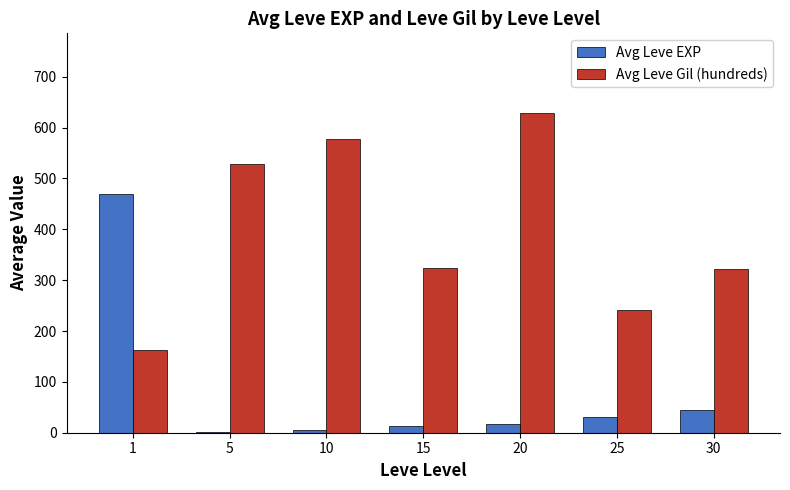

True or false: Avg Leve Gil (hundreds) has a value of 322.5 at 30.

True